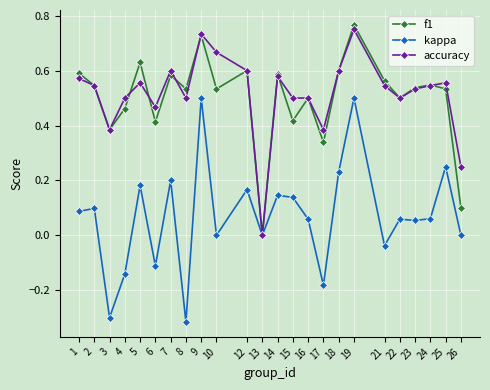

Which label corresponds to the largest value in the chart?

19